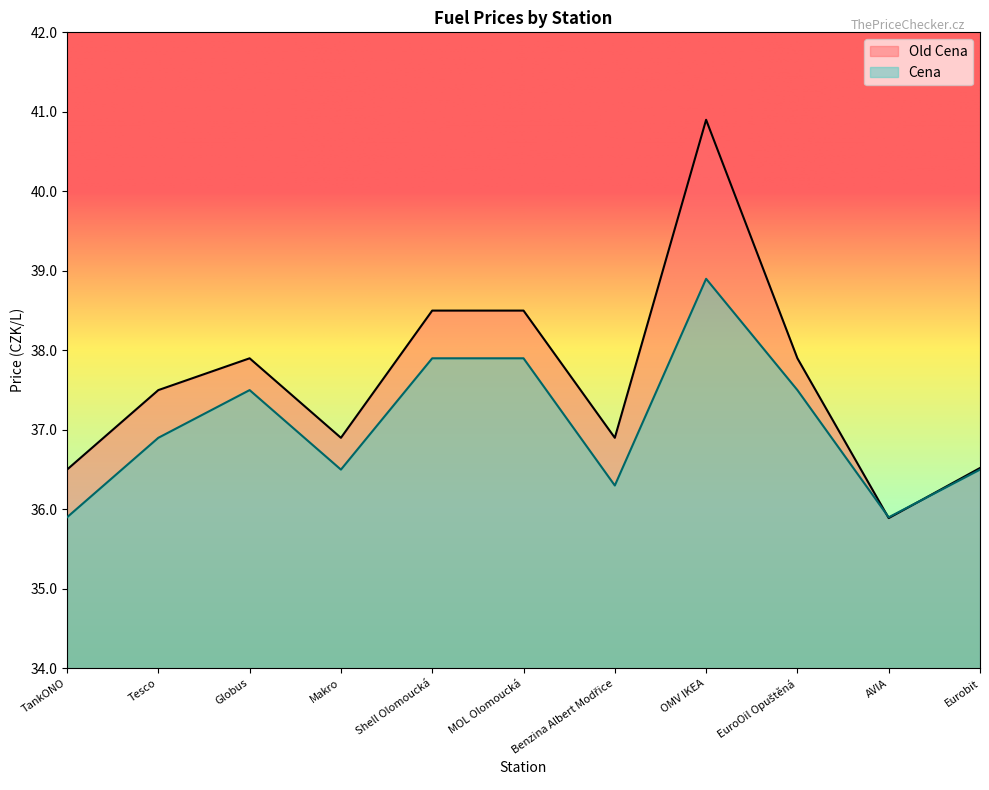

What are all the series names shown in the legend?

Old Cena, Cena